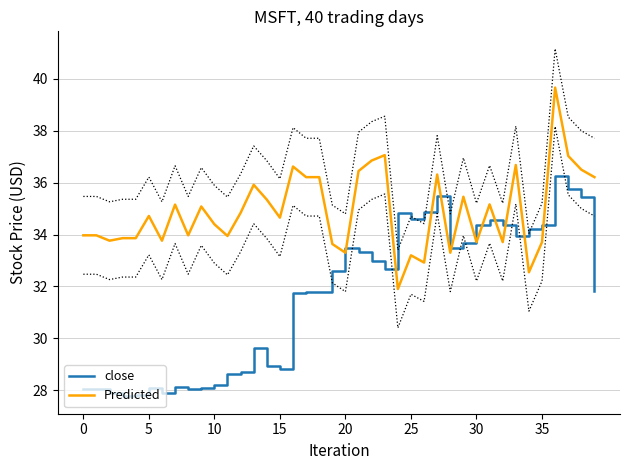

Which series has the largest total across all categories?

Predicted